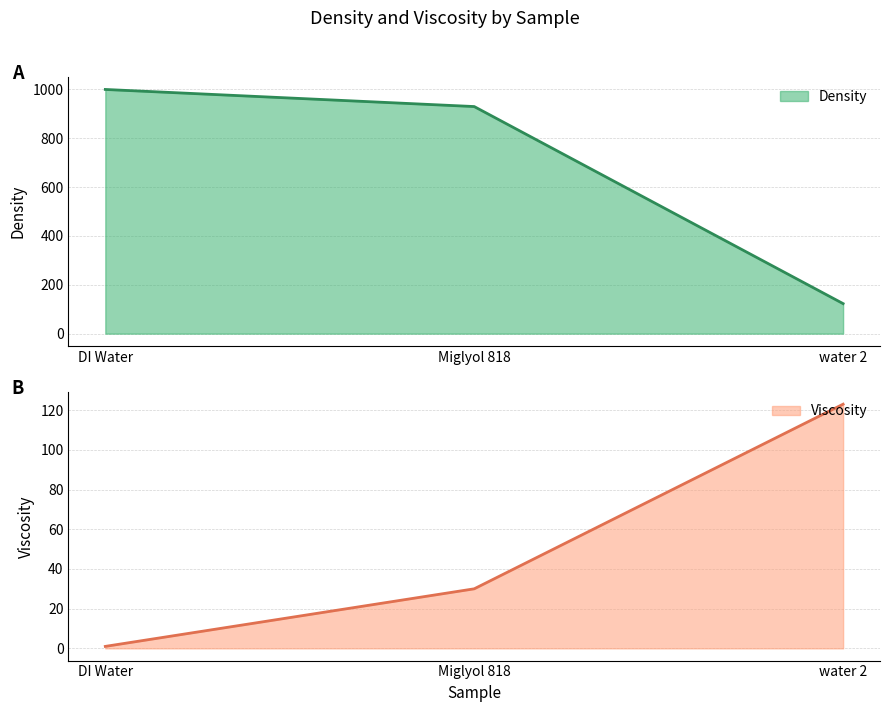

Rank the series at Miglyol 818 from lowest to highest value.

Viscosity, Density